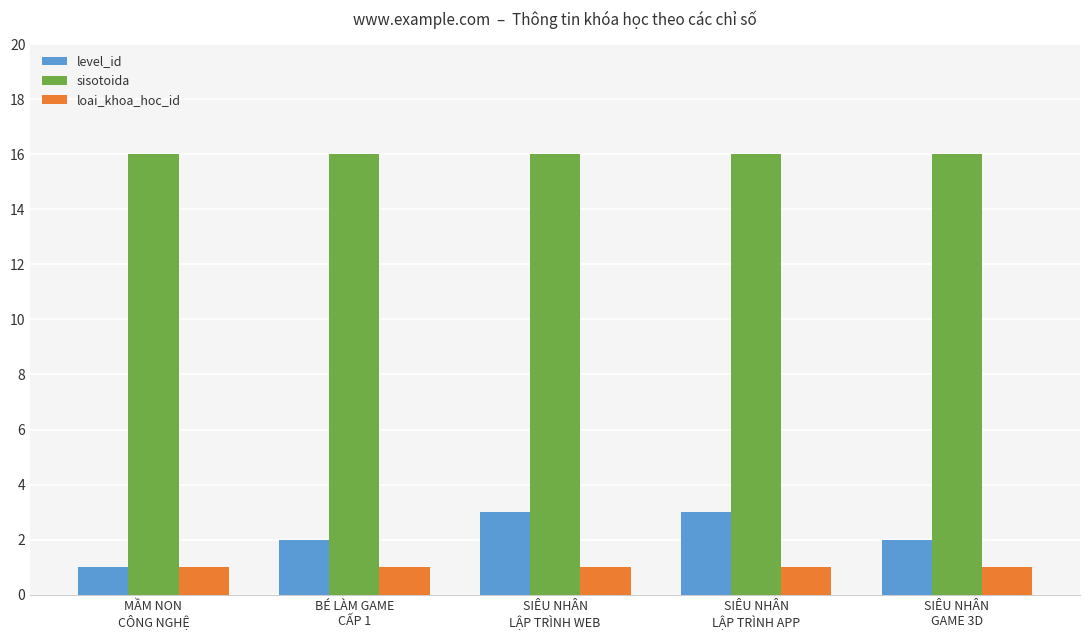

Reading right to left, list all the values displayed in this chart.

level_id: SIÊU NHÂN
GAME 3D=2	SIÊU NHÂN
LẬP TRÌNH APP=3	SIÊU NHÂN
LẬP TRÌNH WEB=3	BÉ LÀM GAME
CẤP 1=2	MẦM NON
CÔNG NGHỆ=1
sisotoida: SIÊU NHÂN
GAME 3D=16	SIÊU NHÂN
LẬP TRÌNH APP=16	SIÊU NHÂN
LẬP TRÌNH WEB=16	BÉ LÀM GAME
CẤP 1=16	MẦM NON
CÔNG NGHỆ=16
loai_khoa_hoc_id: SIÊU NHÂN
GAME 3D=1	SIÊU NHÂN
LẬP TRÌNH APP=1	SIÊU NHÂN
LẬP TRÌNH WEB=1	BÉ LÀM GAME
CẤP 1=1	MẦM NON
CÔNG NGHỆ=1